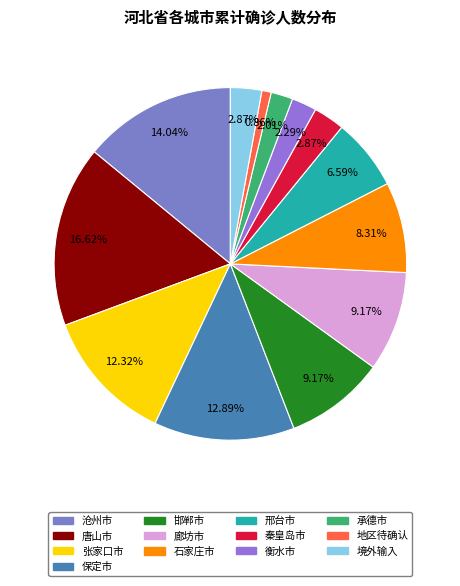

The 邯郸市 slice represents 9% of the pie. True or false?

True